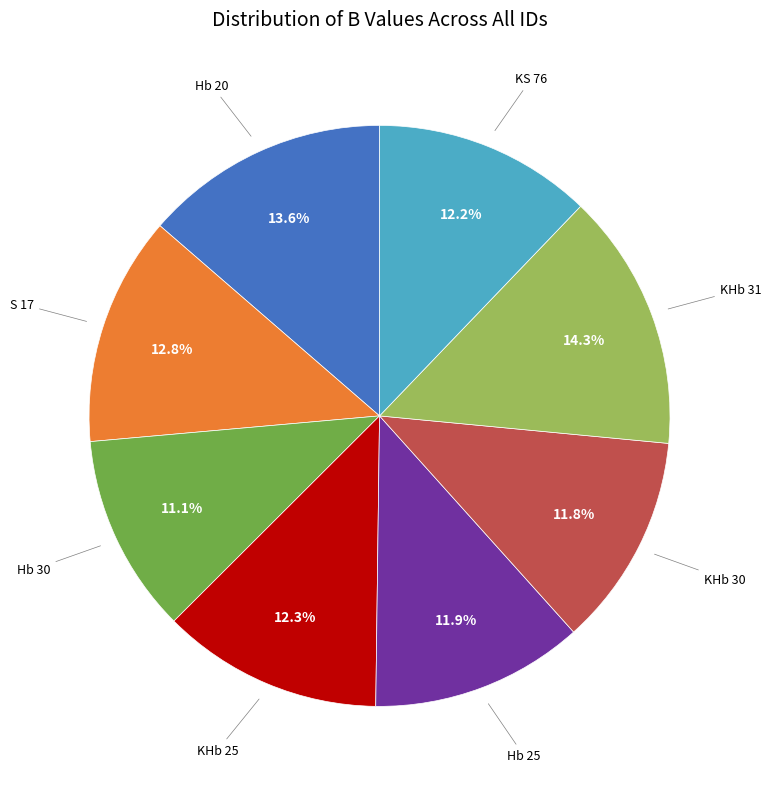

Is there a majority slice in this chart?

No